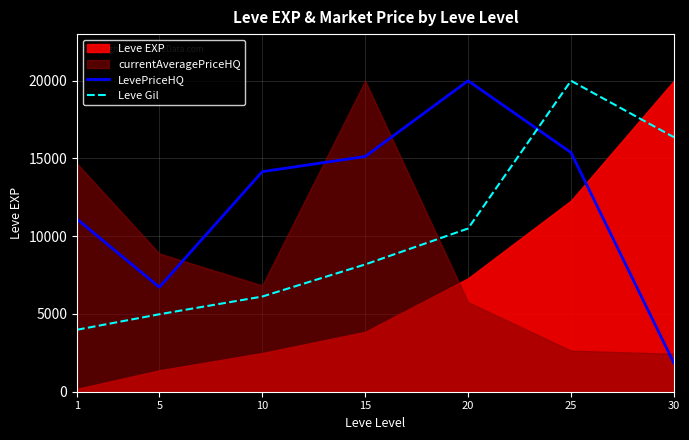

Between which two adjacent categories do LevePriceHQ and Leve Gil first intersect?

20 and 25